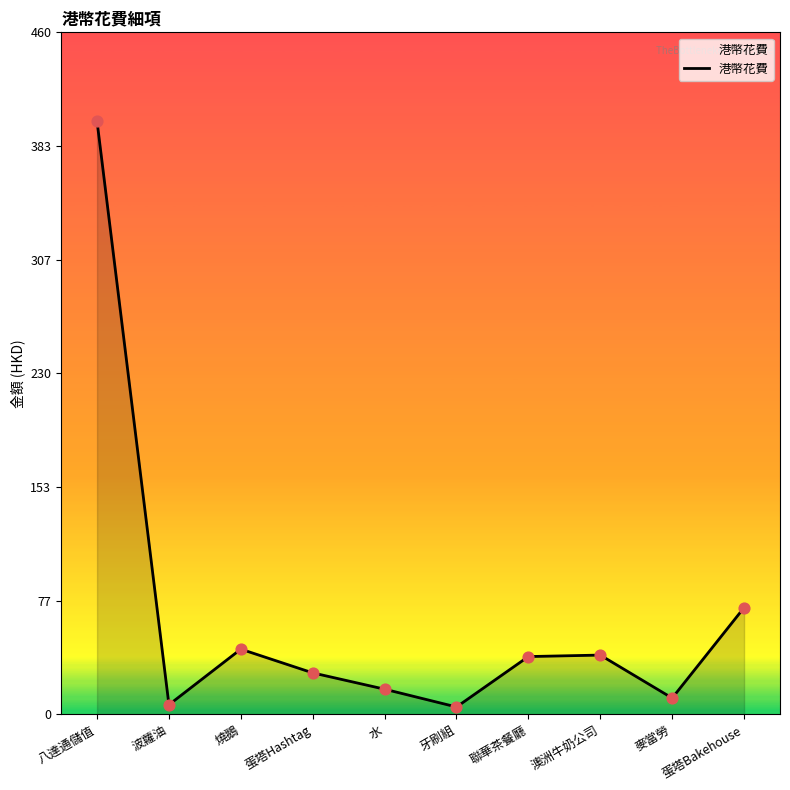

What is the ratio of the value at 蛋塔Hashtag to the value at 燒鵝?

0.6